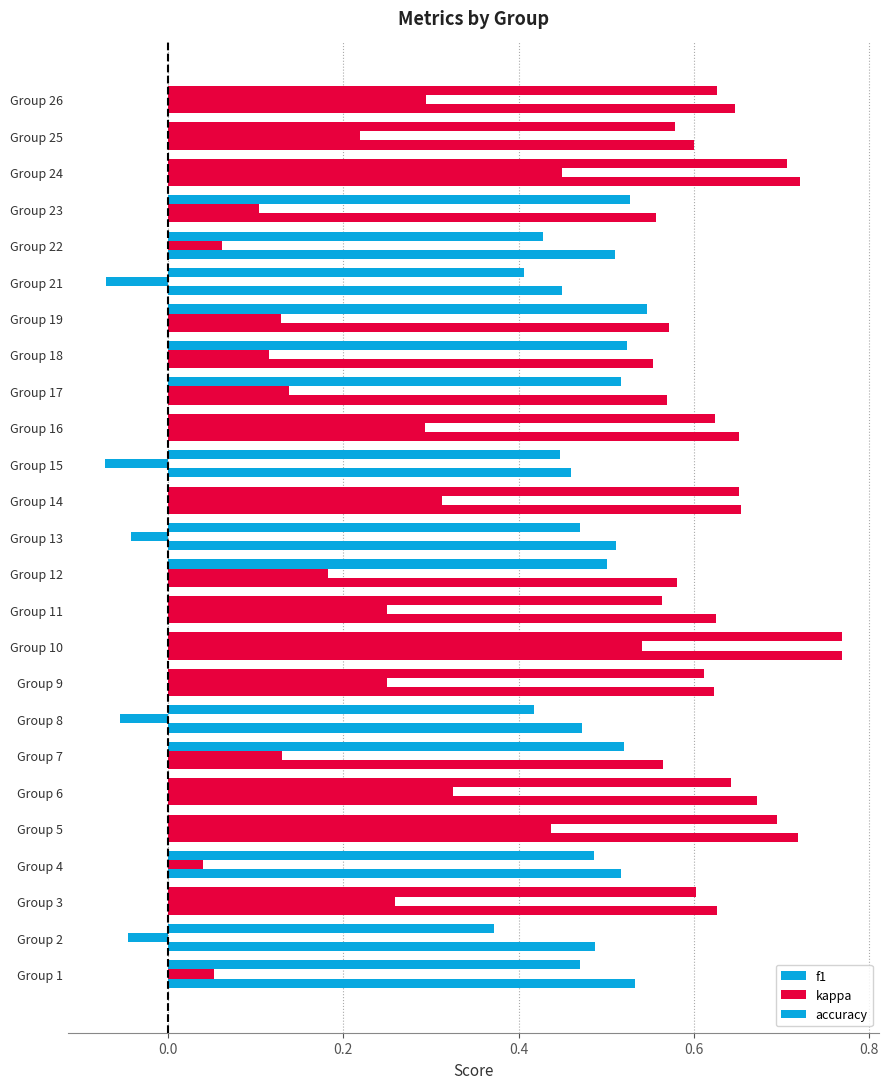

What is the value of the kappa bar at the 23rd from the left?

0.5